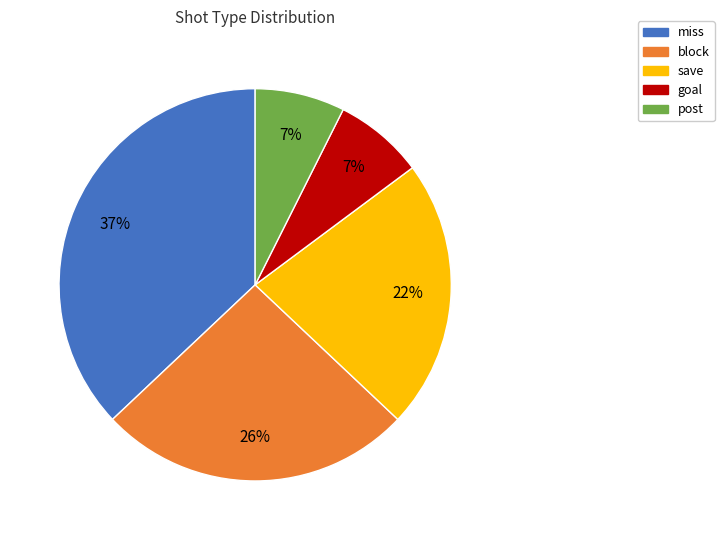

To the nearest percent, what is the difference between the save and miss slice percentages?

15%